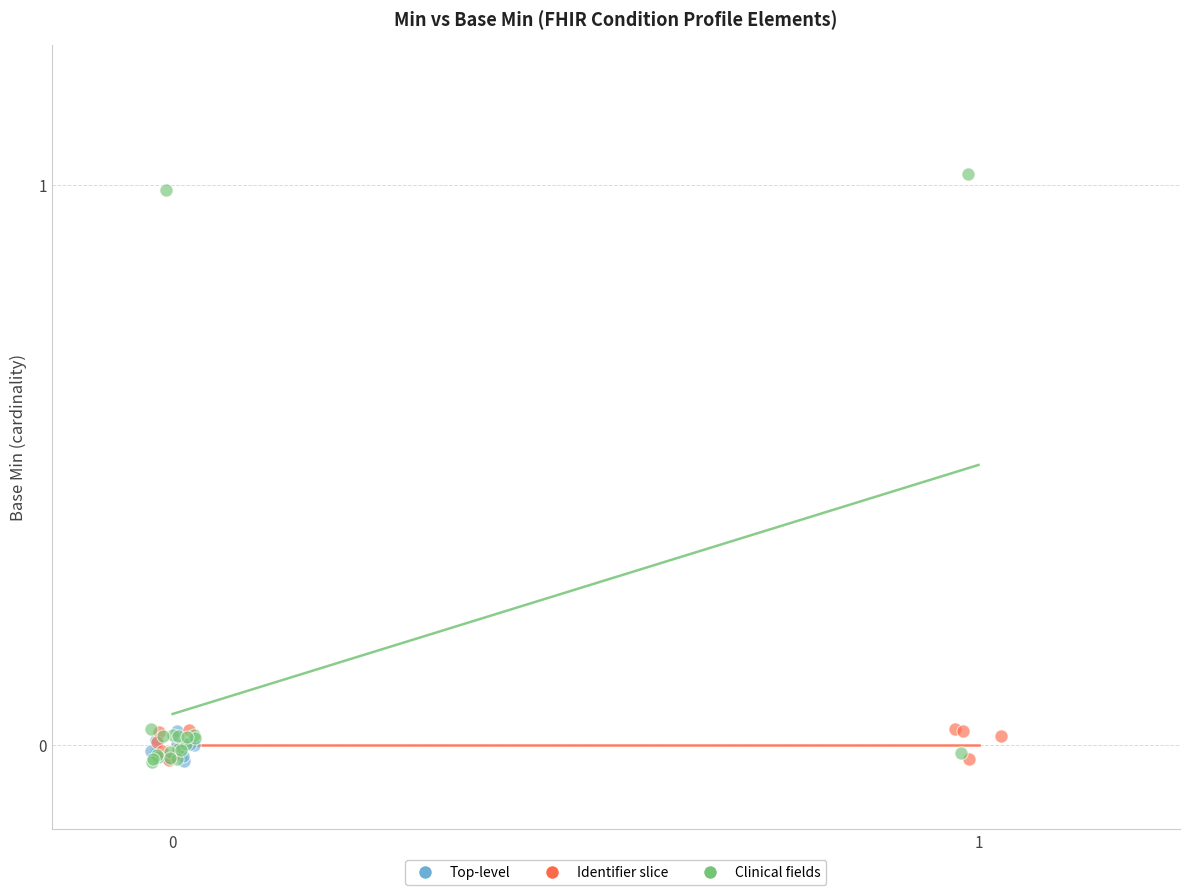

Which series reaches the maximum Y coordinate?

Clinical fields